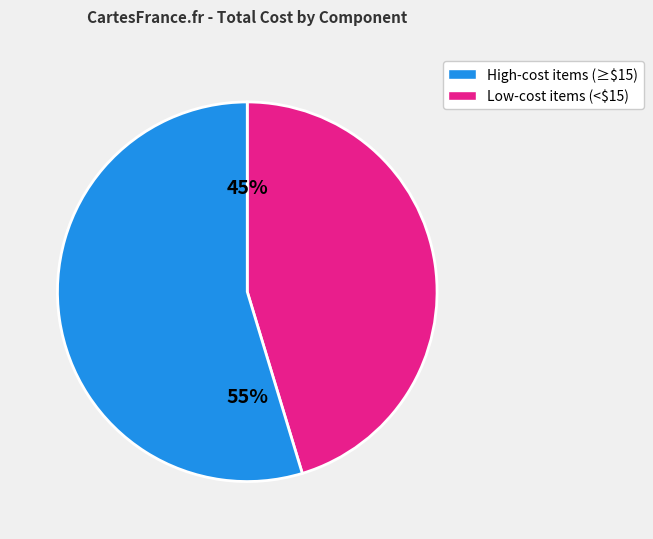

To the nearest percent, what is the average slice percentage?

50%